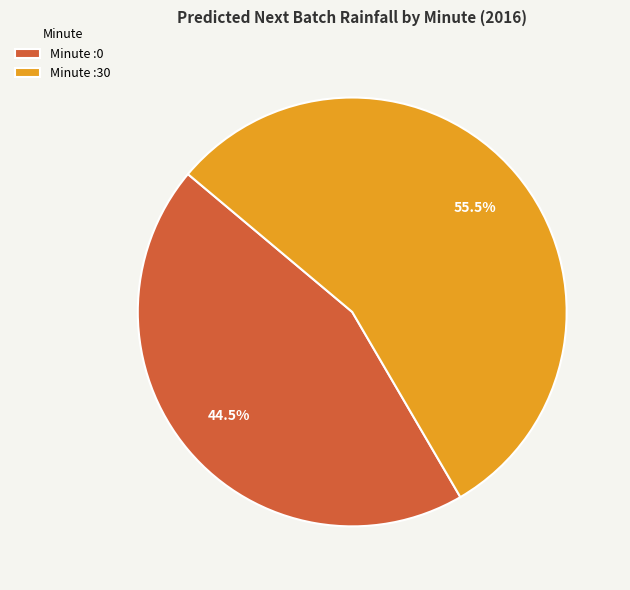

Which category has the biggest portion of the pie?

Minute :30